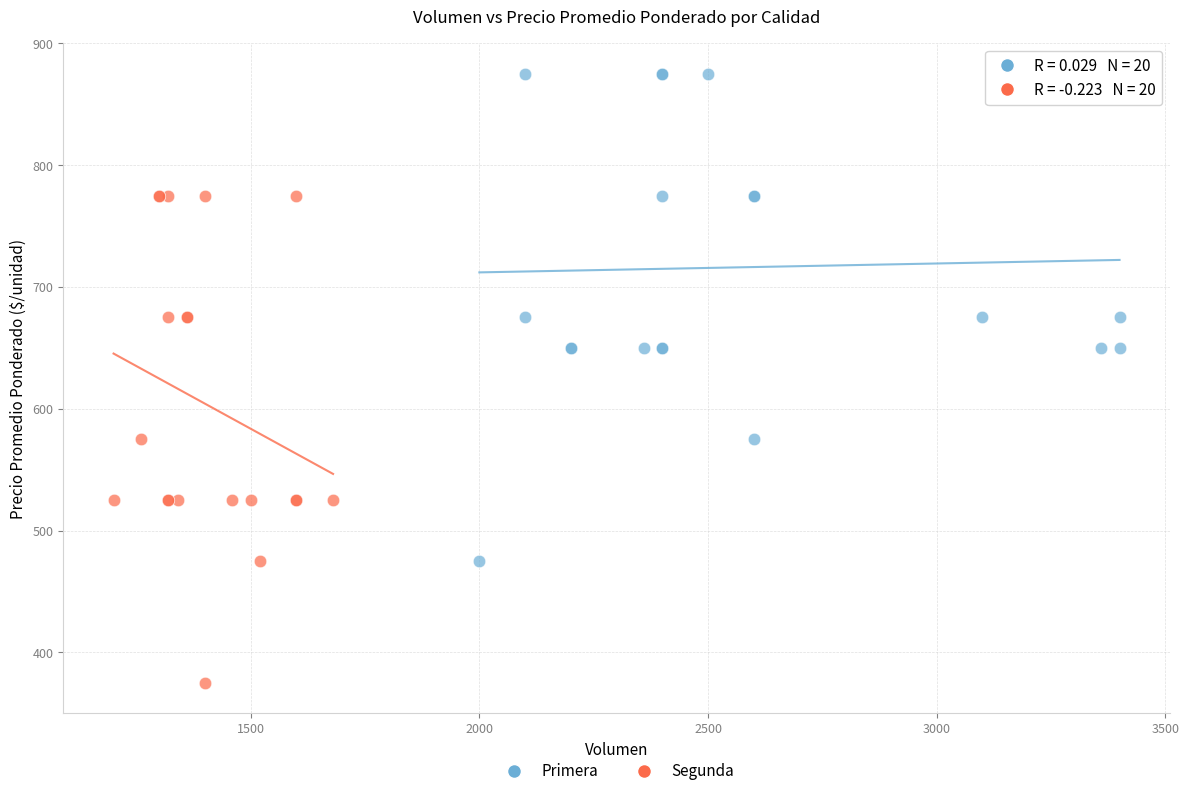

Which series contains the highest Y value?

Primera